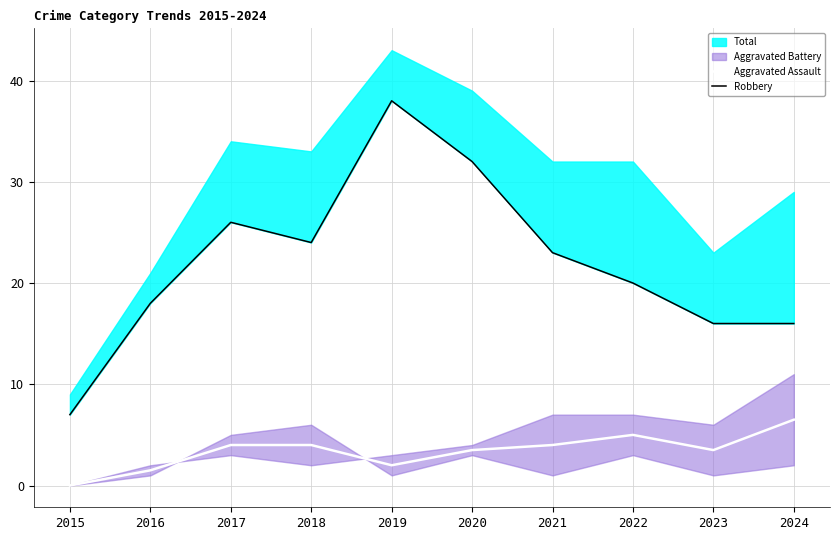

Which category has the lowest value in the Aggravated Assault series?

2015